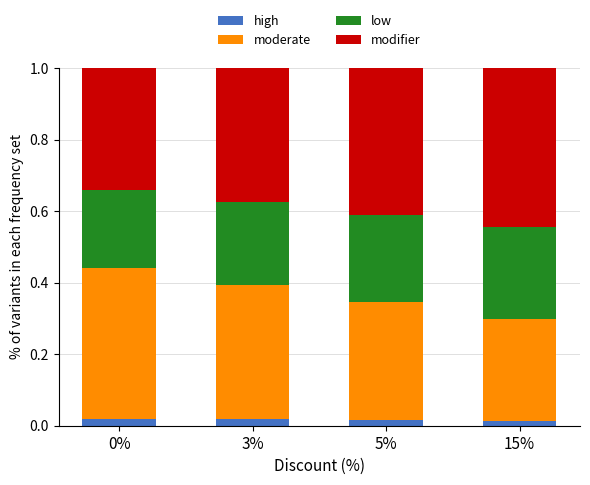

Does the chart contain stacked bars?

Yes